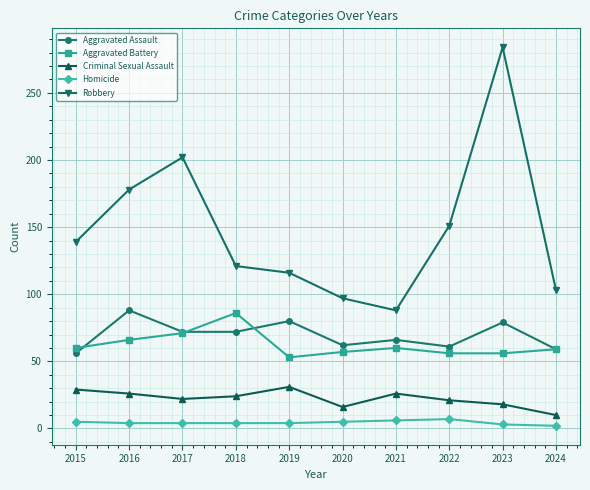

True or false: Robbery and Aggravated Assault intersect in this chart.

False